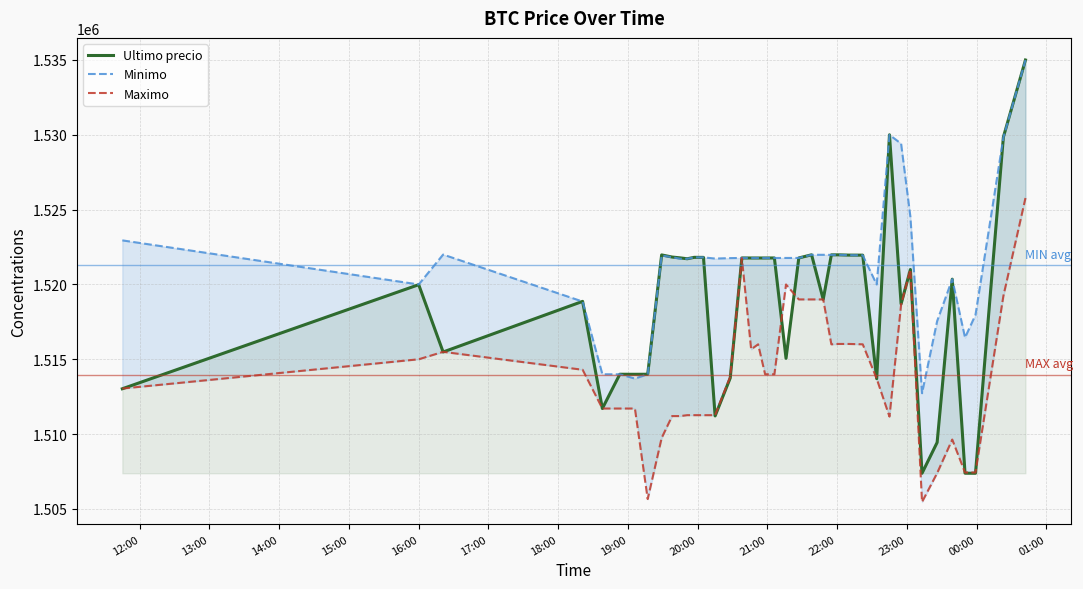

The value of Minimo at 15:00 is 2307141.5. True or false?

False